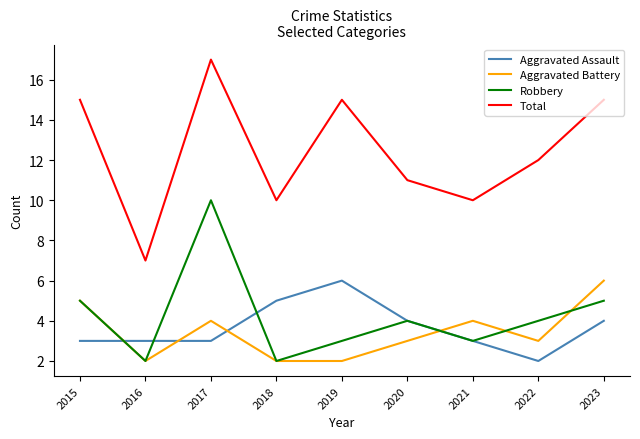

Is the value of Total at 2016 greater than the value of Aggravated Assault at 2016?

Yes